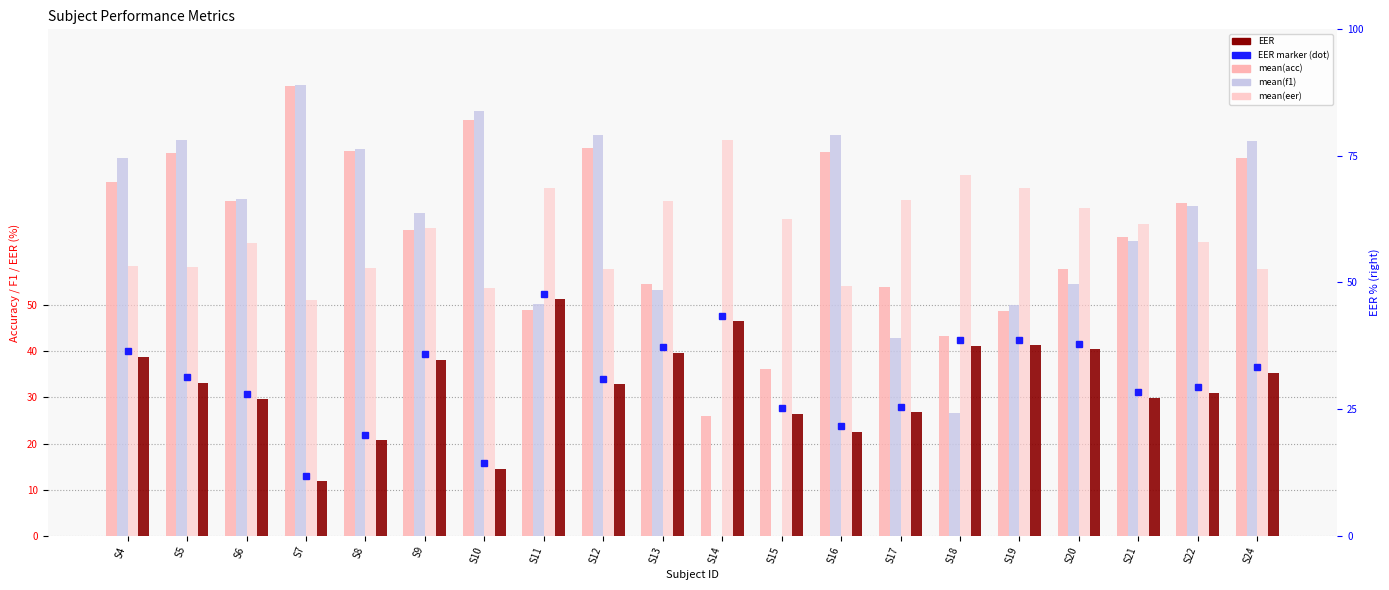

Reading left to right, transcribe all the data shown in this chart.

mean(acc): S4=76.8	S5=83.1	S6=72.7	S7=97.7	S8=83.7	S9=66.5	S10=90.3	S11=49.0	S12=84.2	S13=54.7	S14=26.0	S15=36.2	S16=83.3	S17=54.0	S18=43.4	S19=48.8	S20=57.8	S21=64.8	S22=72.3	S24=82.0
mean(f1): S4=82.0	S5=85.9	S6=73.1	S7=98.0	S8=84.1	S9=70.0	S10=92.2	S11=50.4	S12=87.1	S13=53.4	S14=0.0	S15=0.0	S16=87.1	S17=43.0	S18=26.5	S19=50.2	S20=54.8	S21=64.0	S22=71.7	S24=85.7
mean(eer): S4=58.6	S5=58.5	S6=63.6	S7=51.2	S8=58.2	S9=66.8	S10=53.8	S11=75.5	S12=57.9	S13=72.7	S14=86.0	S15=68.9	S16=54.3	S17=73.0	S18=78.3	S19=75.6	S20=71.1	S21=67.6	S22=63.8	S24=58.0
EER: S4=38.9	S5=33.2	S6=29.6	S7=11.8	S8=20.7	S9=38.2	S10=14.6	S11=51.3	S12=32.9	S13=39.7	S14=46.6	S15=26.5	S16=22.5	S17=26.8	S18=41.2	S19=41.4	S20=40.5	S21=30.0	S22=31.0	S24=35.4